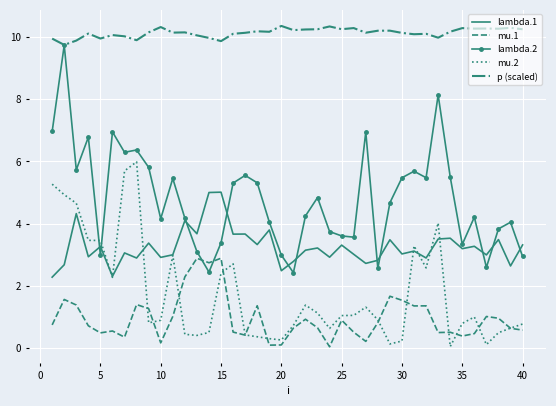

True or false: p (scaled) has more than 2 points higher than both neighbors.

True